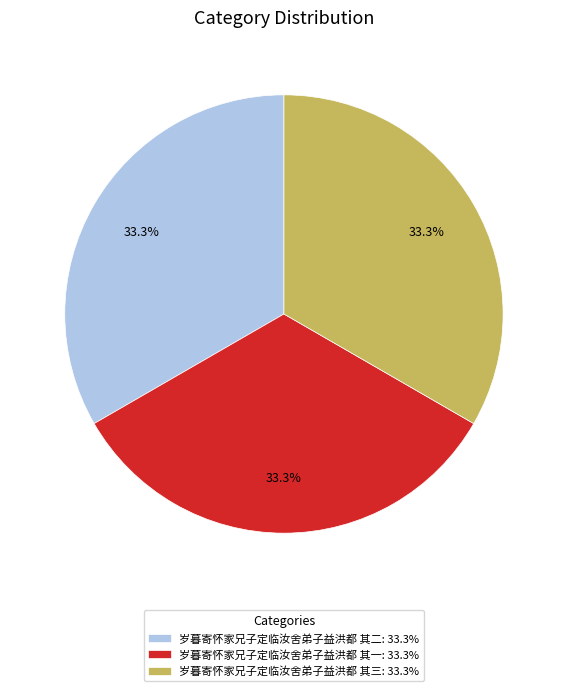

Count the number of slices in the pie.

3